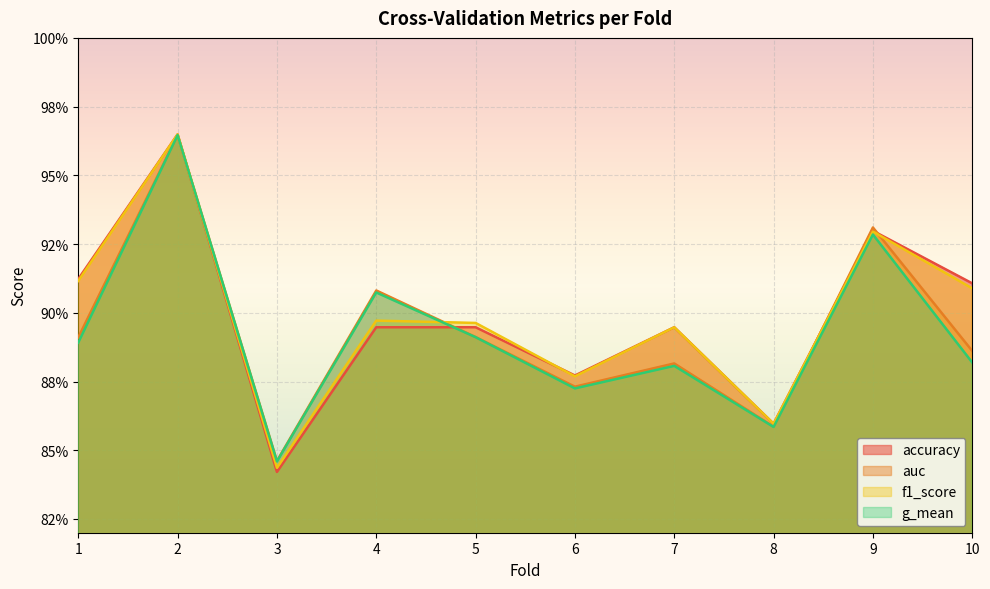

What are all the series names shown in the legend?

accuracy, auc, f1_score, g_mean